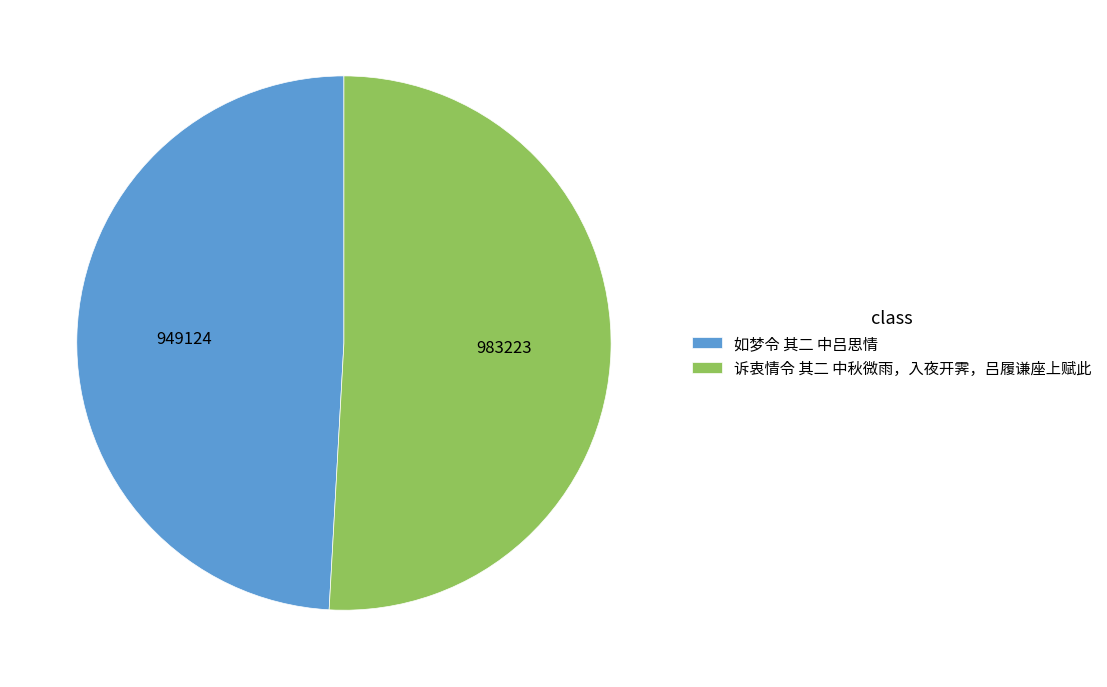

Is the sum of 如梦令 其二 中吕思情 and 诉衷情令 其二 中秋微雨，入夜开霁，吕履谦座上赋此 greater than half?

Yes